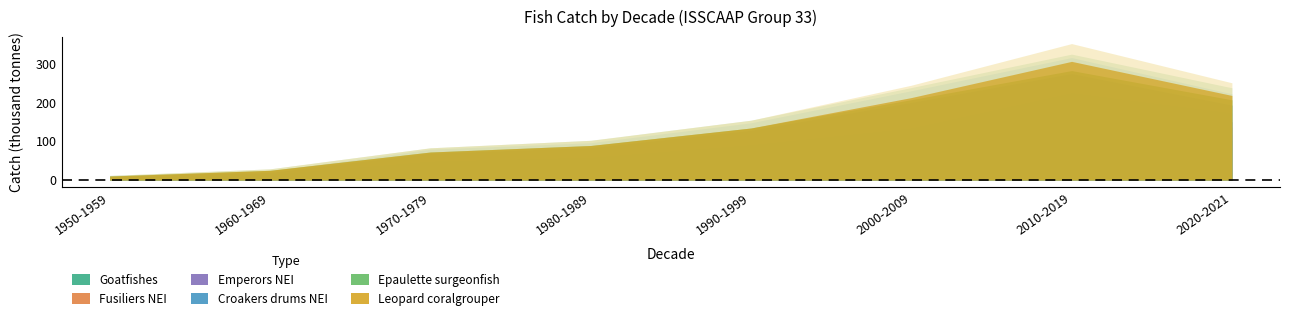

What is the label of the 1st point from the left?

1950-1959